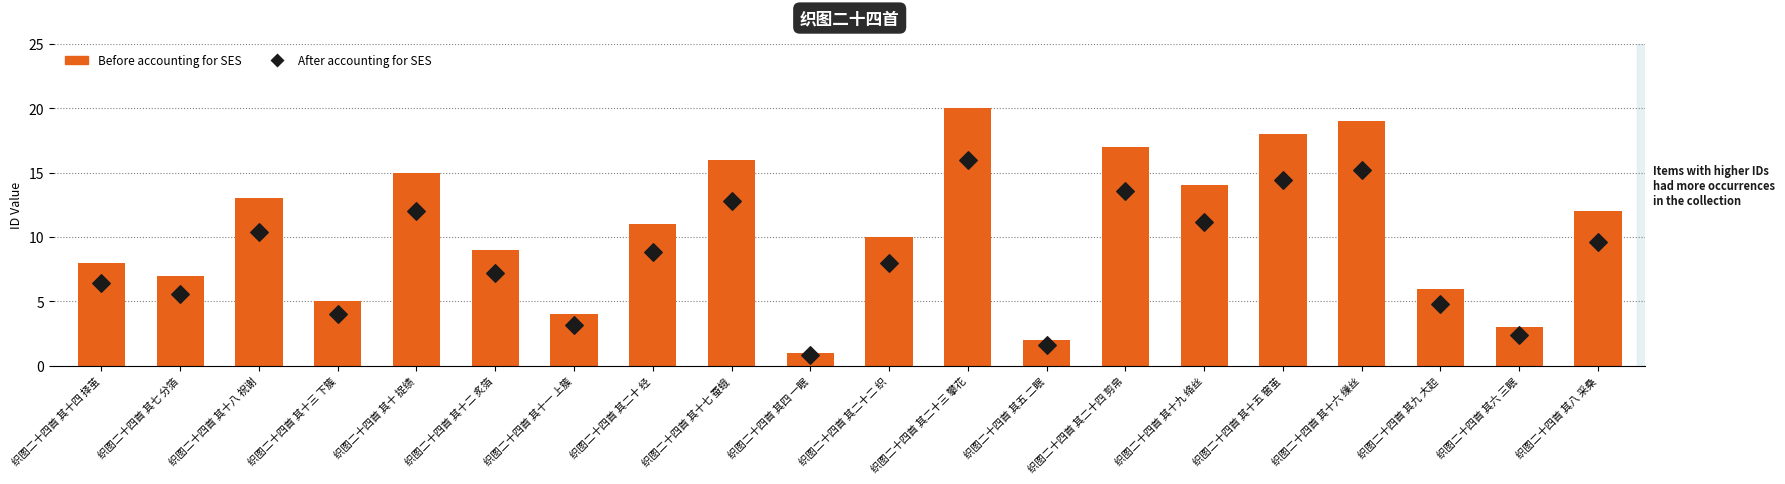

Which series reaches the maximum Y coordinate?

Before accounting for SES